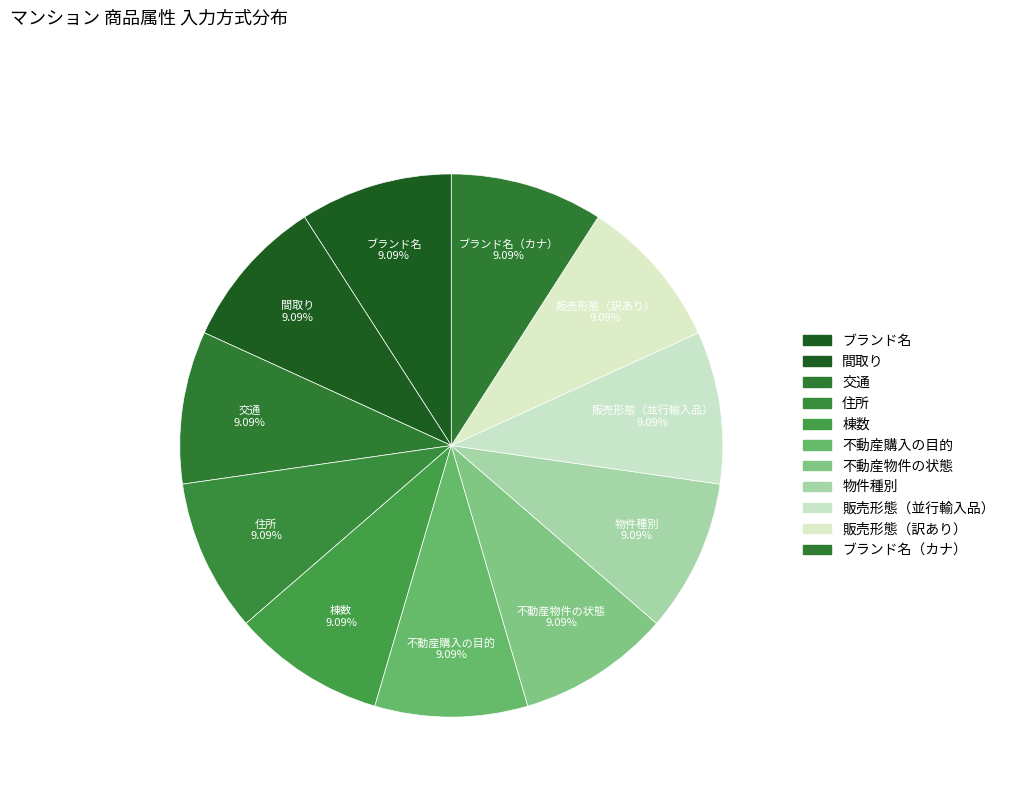

What is the ratio of the value at 間取り to the value at 販売形態（並行輸入品）?

1.0